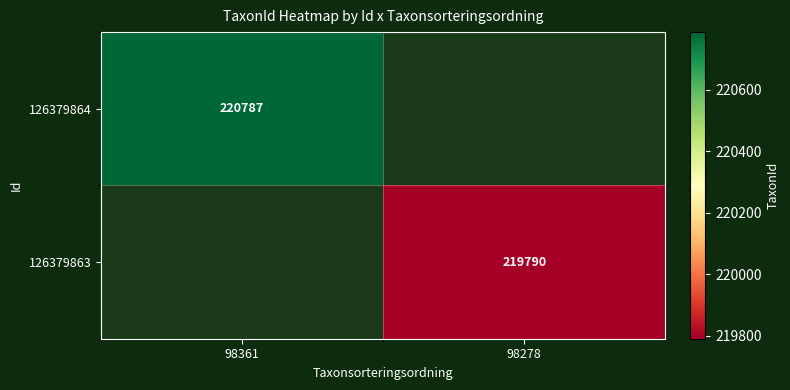

Which category has the lowest value across all series?

98278